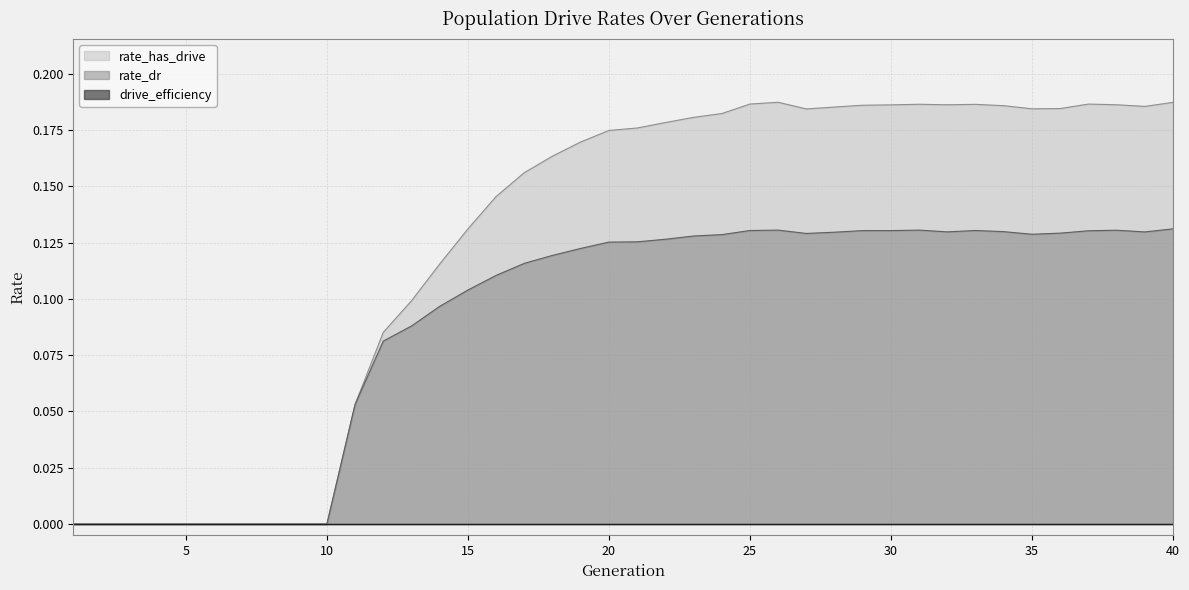

True or false: rate_dr and rate_has_drive intersect in this chart.

False